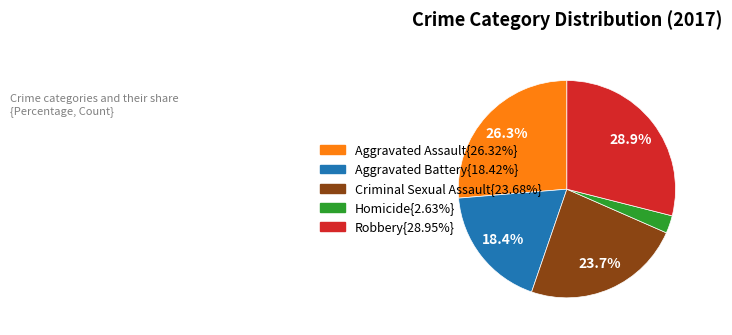

Is there any slice that represents more than half of the pie?

No